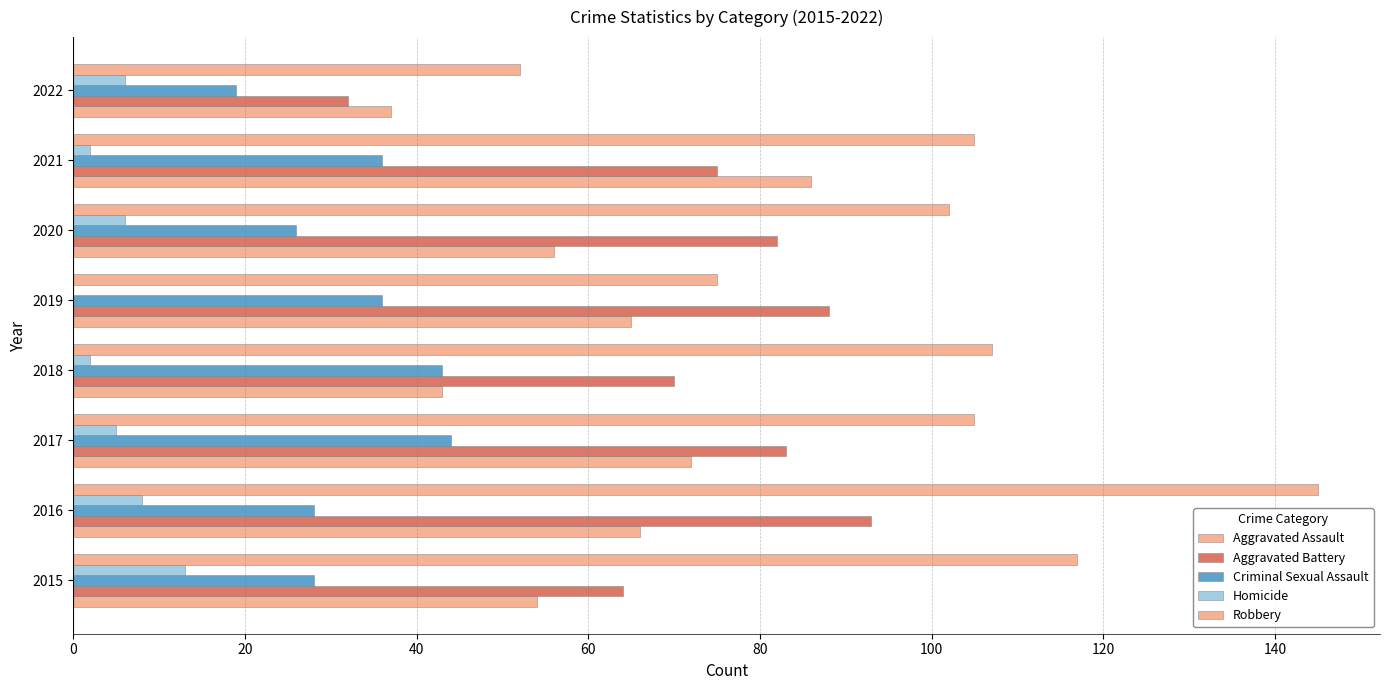

How many data points does each series have?

8